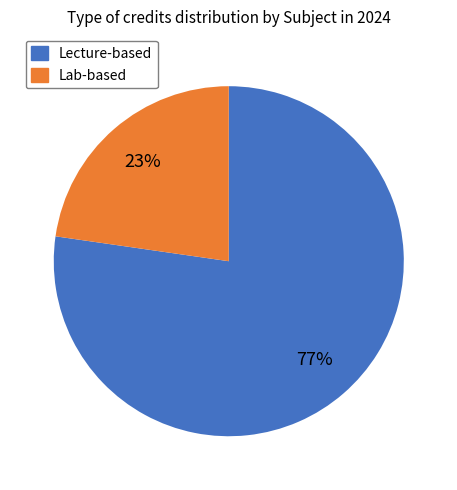

How many slices are in this pie chart?

2